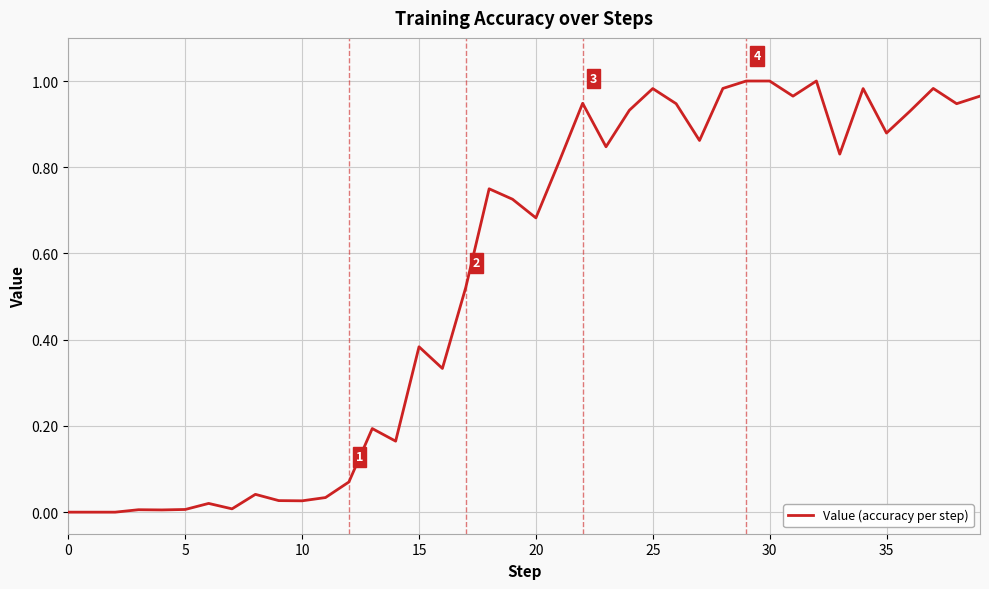

The value at 30 is 0.3. True or false?

False